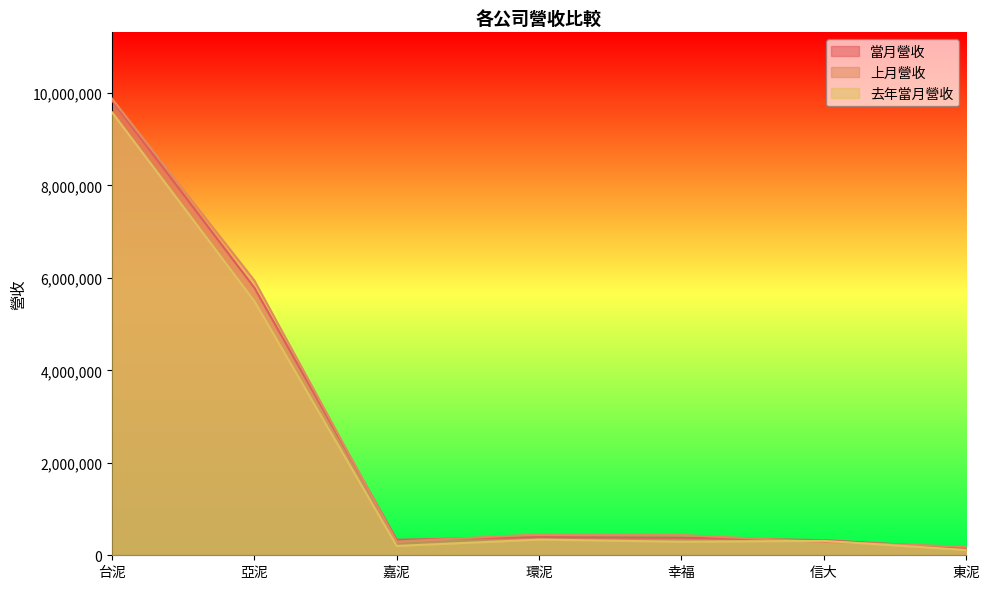

Rank the series by their maximum value, from lowest to highest.

去年當月營收, 當月營收, 上月營收